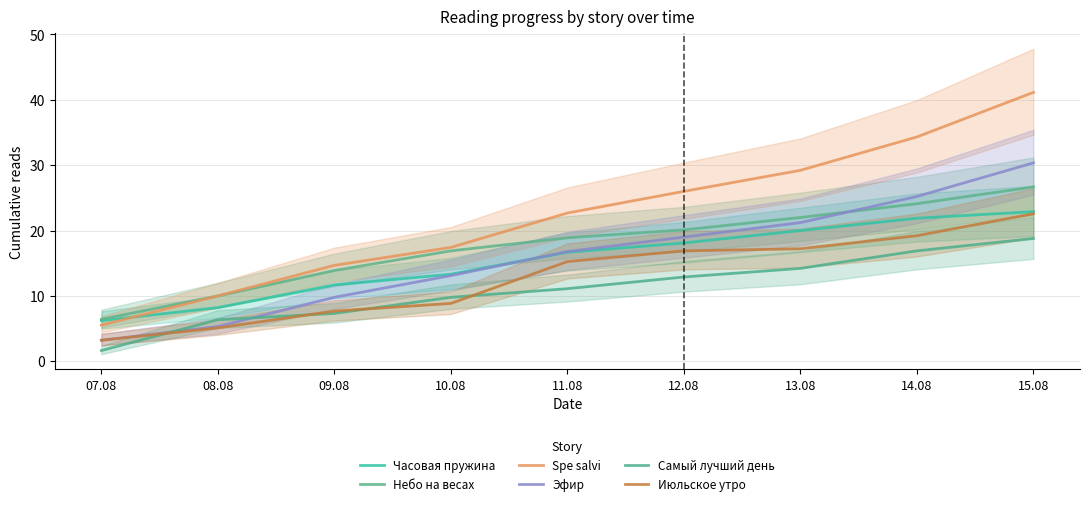

What is the label of the 7th point from the left?

13.08